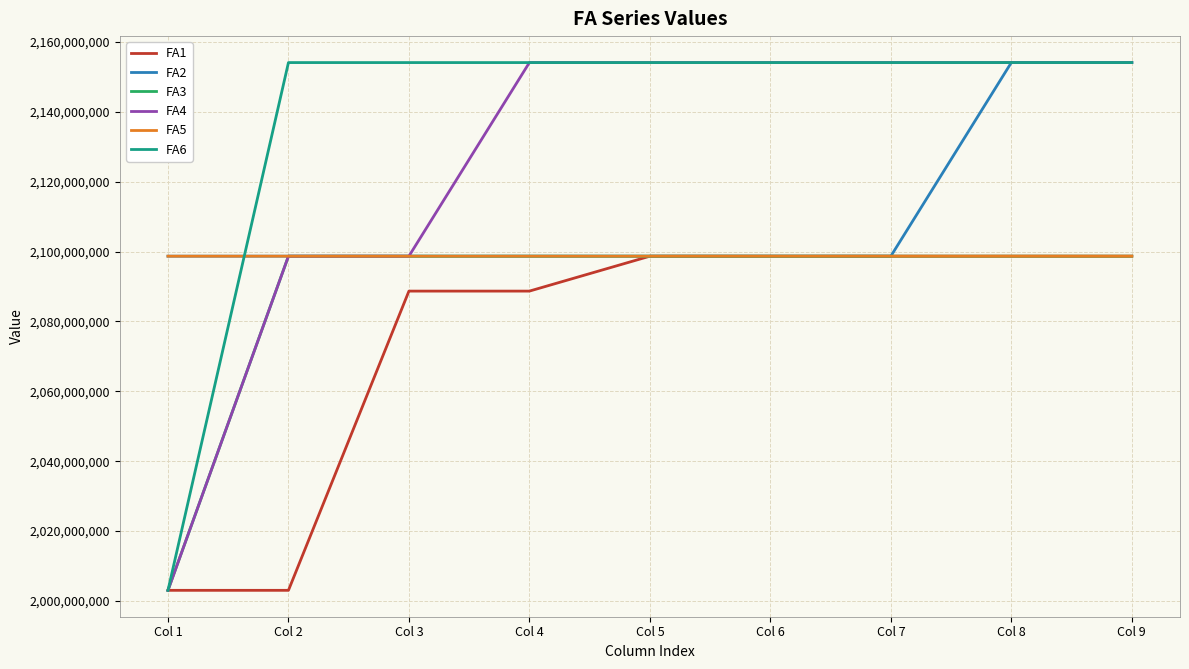

The value of FA4 at Col 1 is 2003.0. True or false?

True